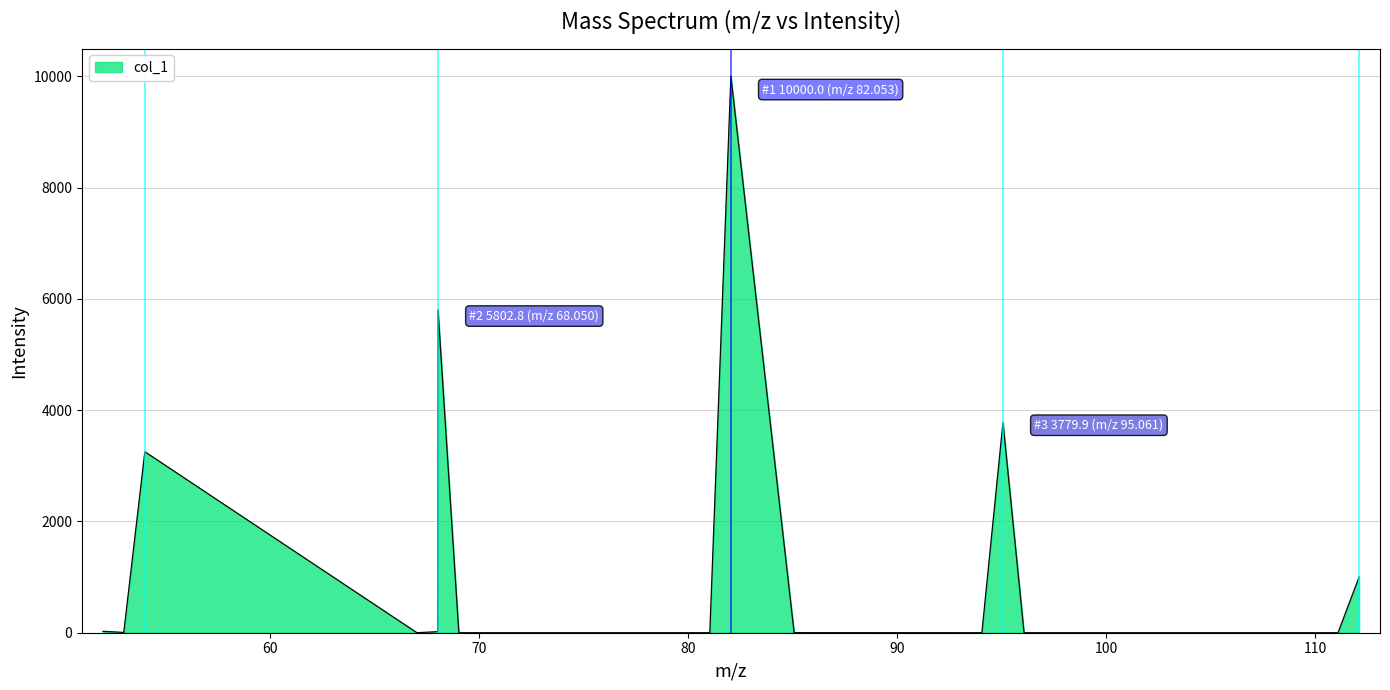

Does the chart have visible grid lines?

Yes